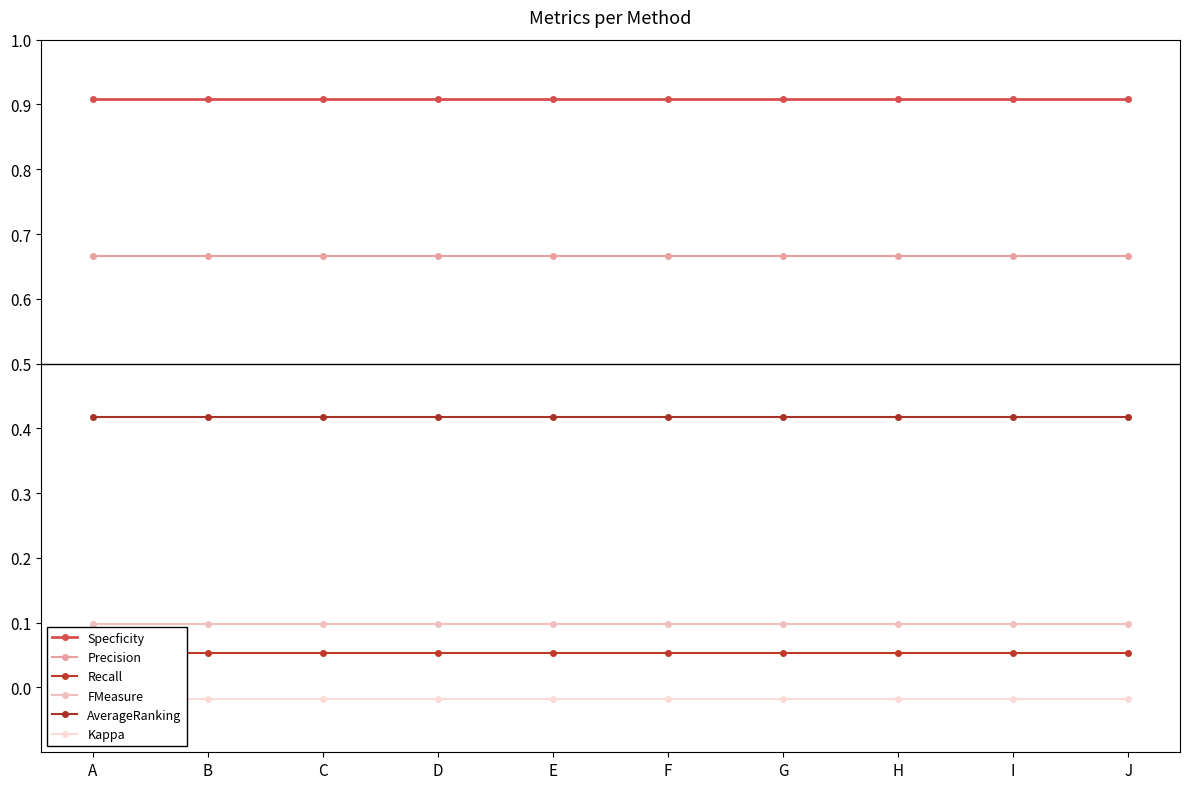

At which category is the sum across all series the highest?

A